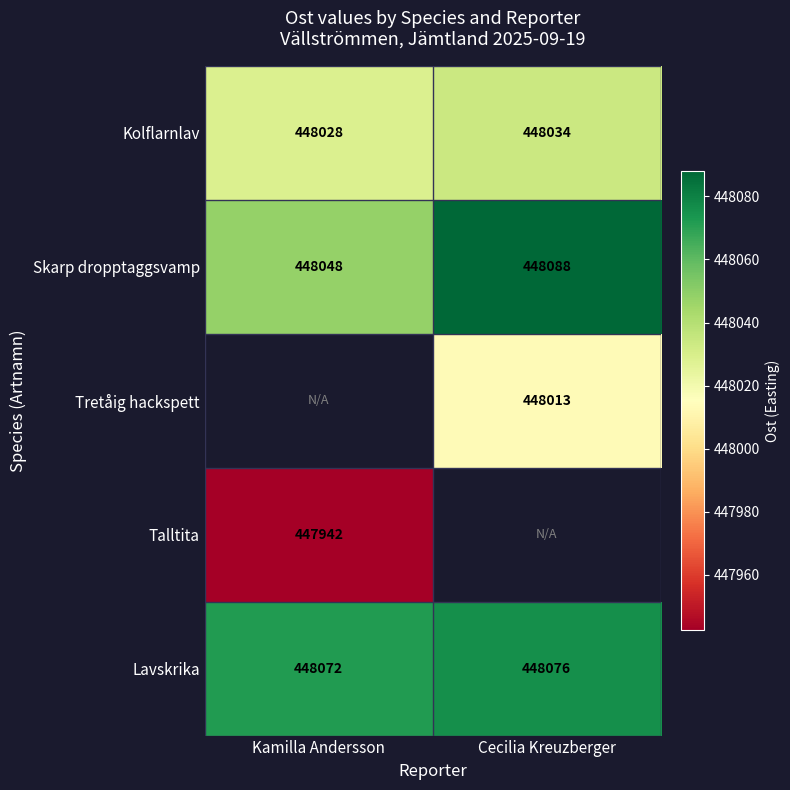

What is the average value of the Lavskrika series?

448074.0